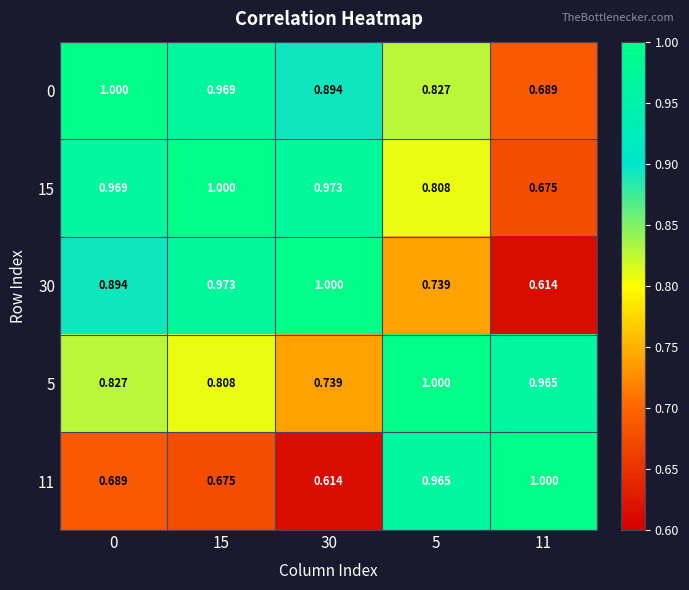

Is the value of 11 at 15 greater than the value of 15 at 15?

No